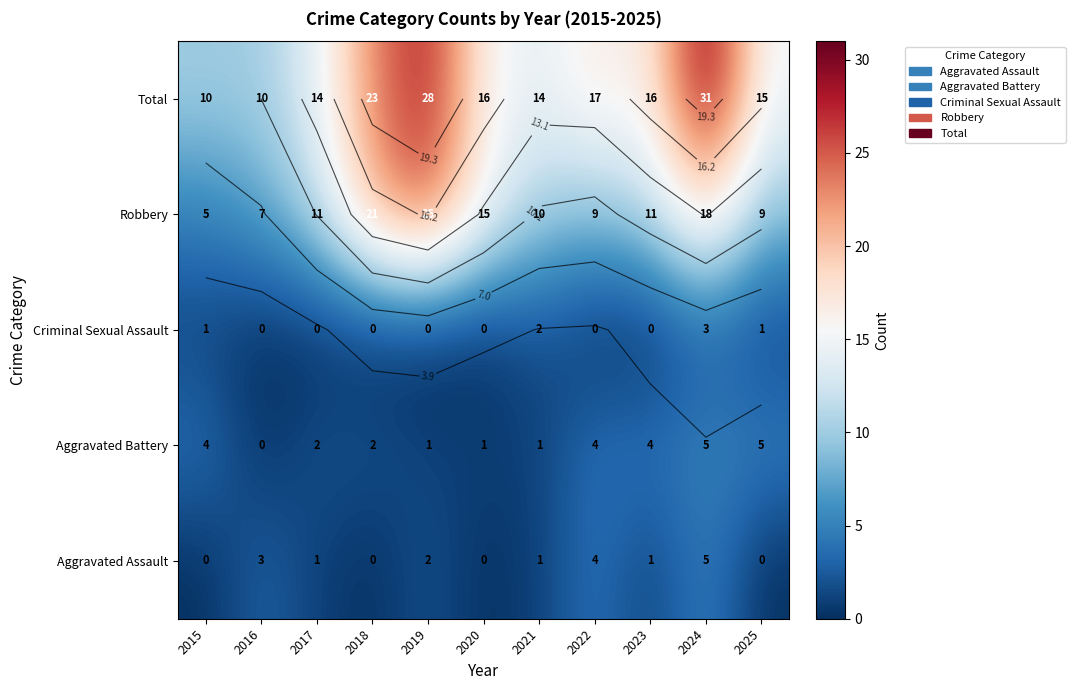

What is the difference between the maximum and minimum values in the Aggravated Assault series?

5